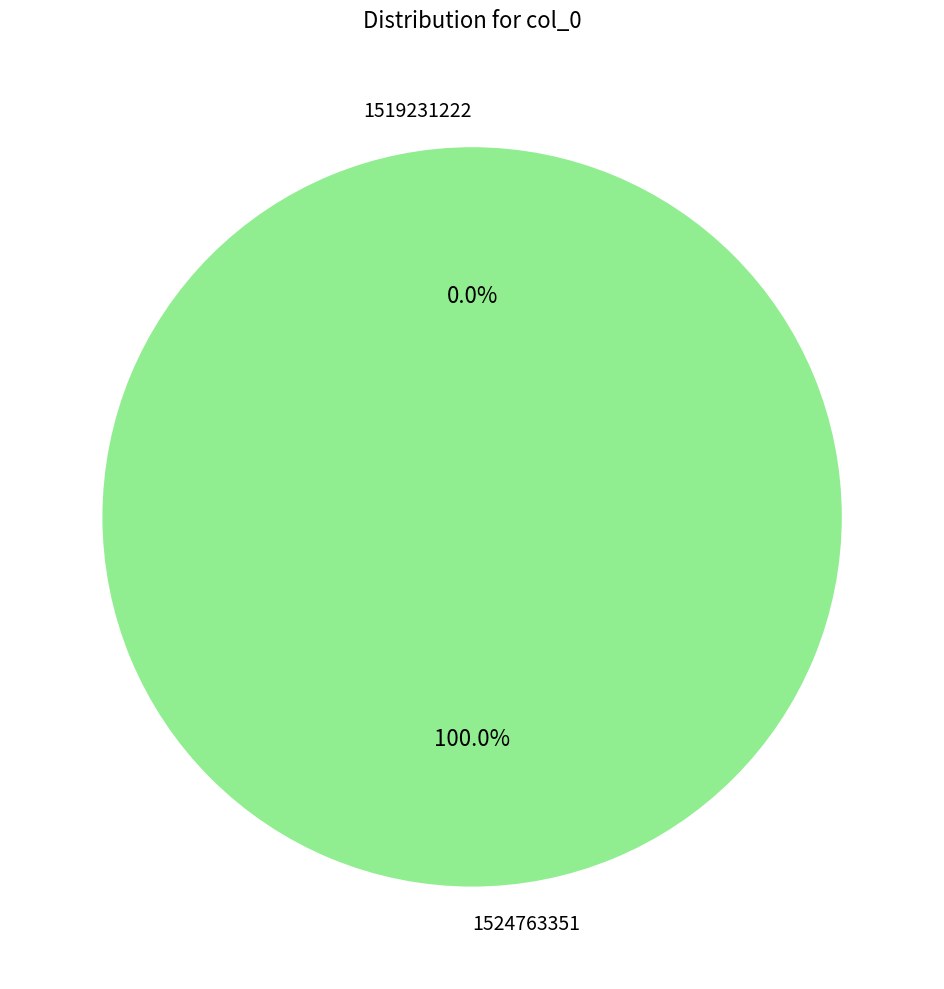

Does any single category account for the majority?

Yes